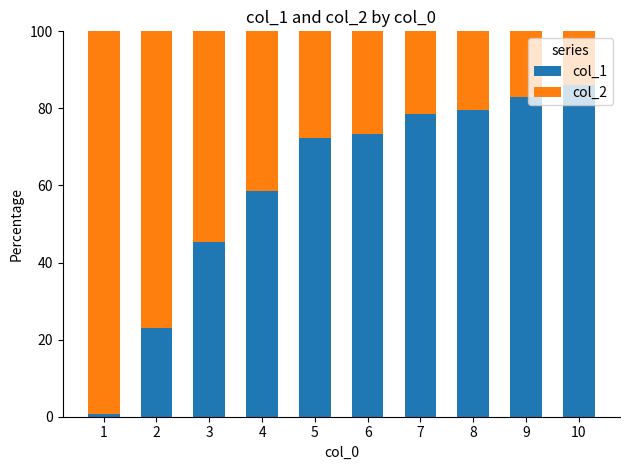

What is the total value across all series at 7?

100.0